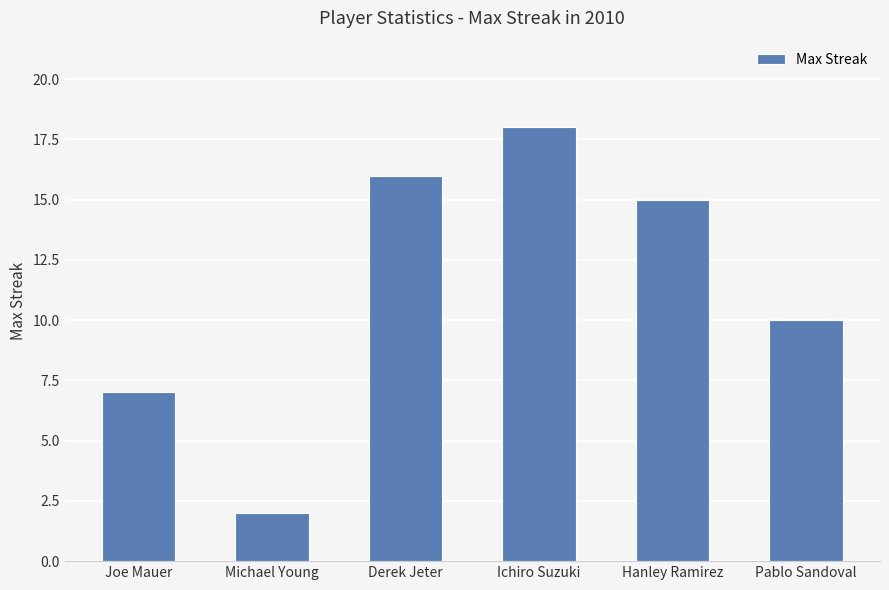

What is the difference between the values at Michael Young and Pablo Sandoval?

8